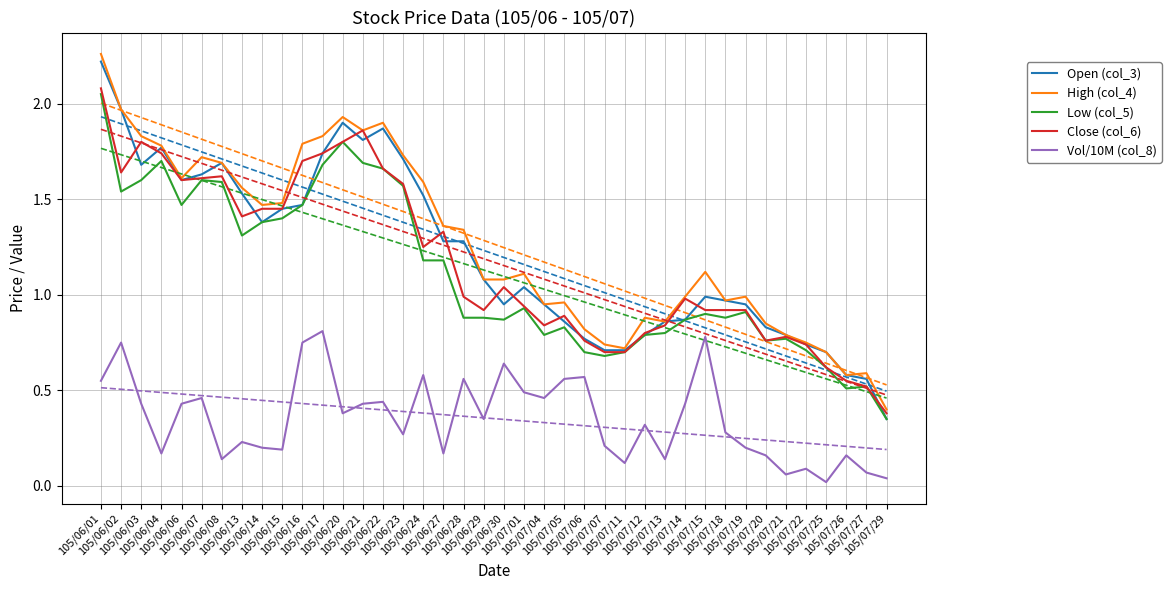

True or false: Close (col_6) and Vol/10M (col_8) intersect in this chart.

False